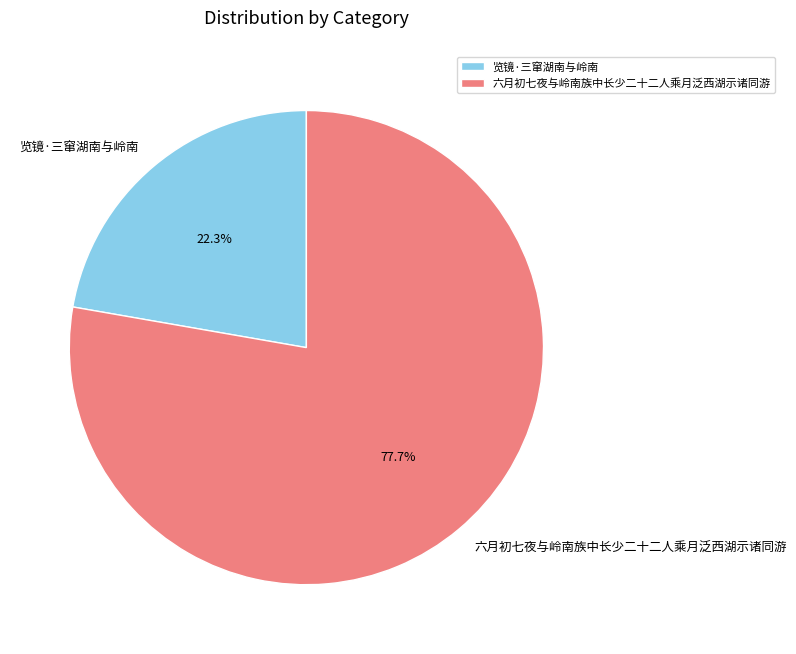

Which category has the biggest portion of the pie?

六月初七夜与岭南族中长少二十二人乘月泛西湖示诸同游